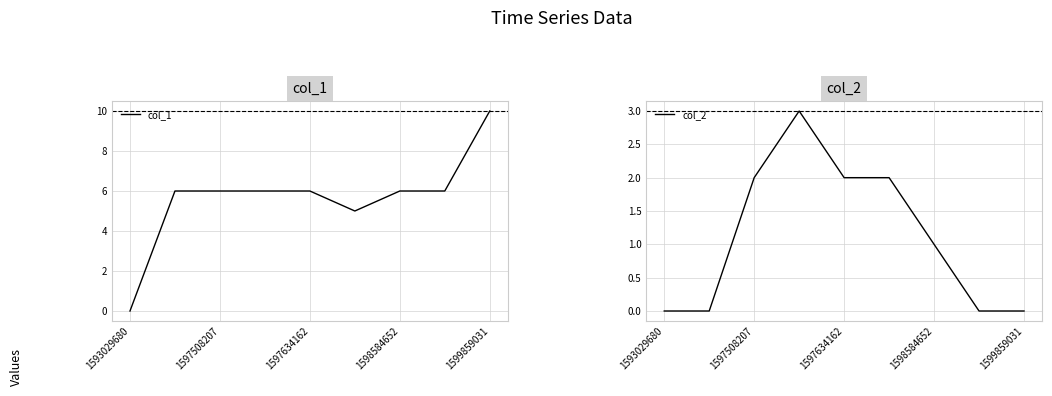

Is it true that col_2 equals 2 at 5?

True